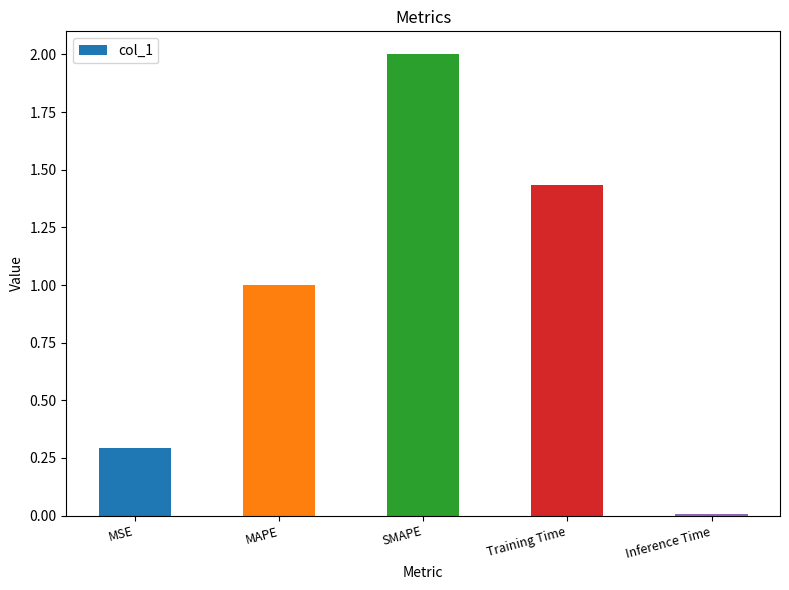

What is the sum of all values?

4.7